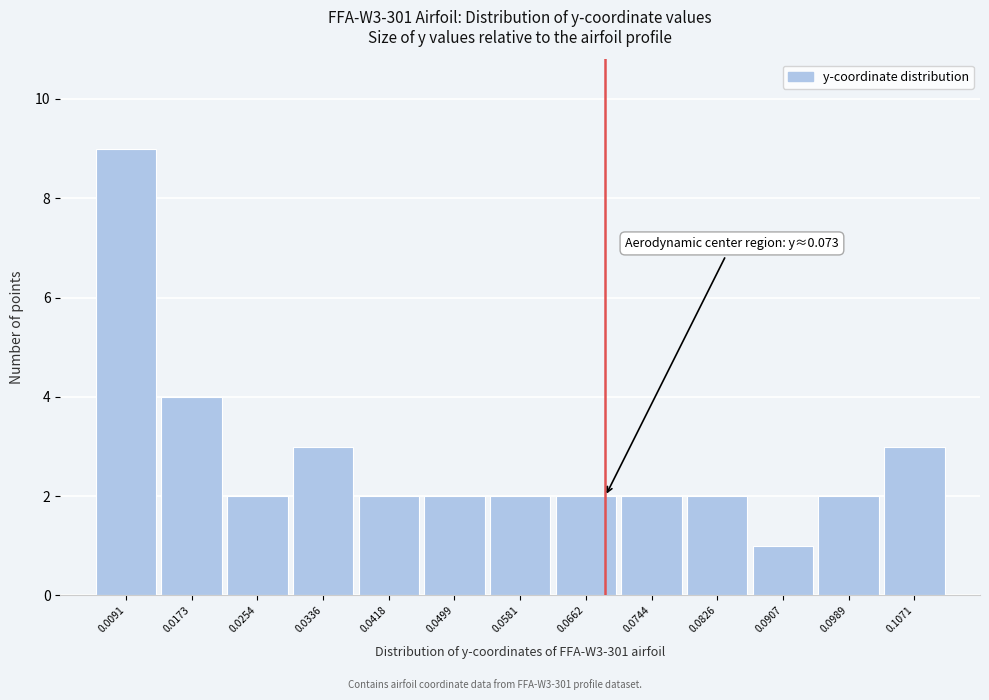

Reading left to right, what are all the values shown in this chart?

9	4	2	3	2	2	2	2	2	2	1	2	3